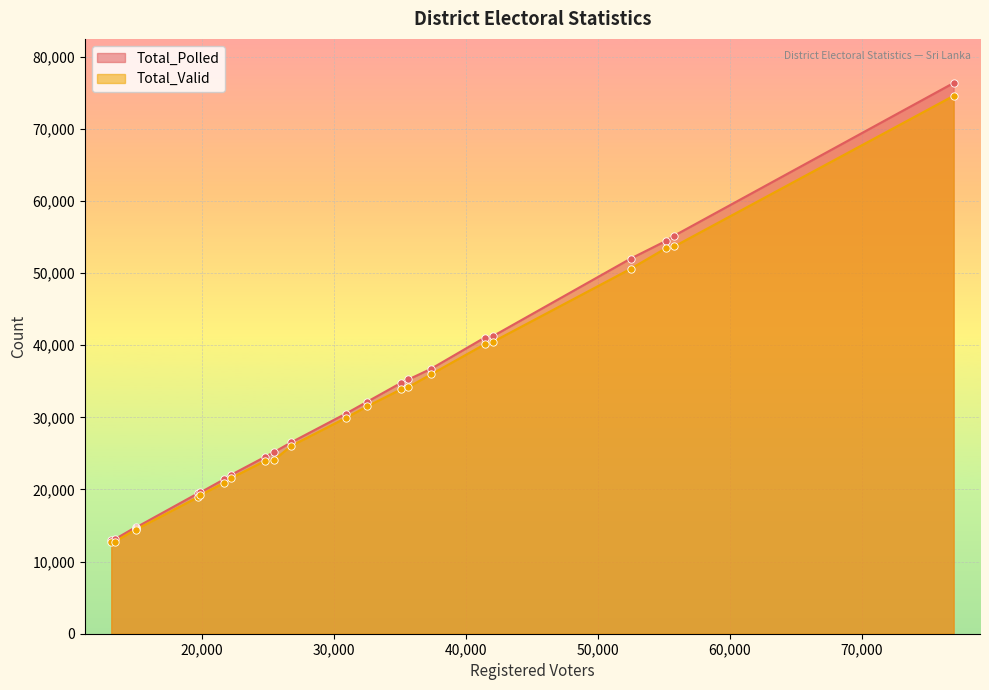

Which series contains the highest Y value?

Total_Polled